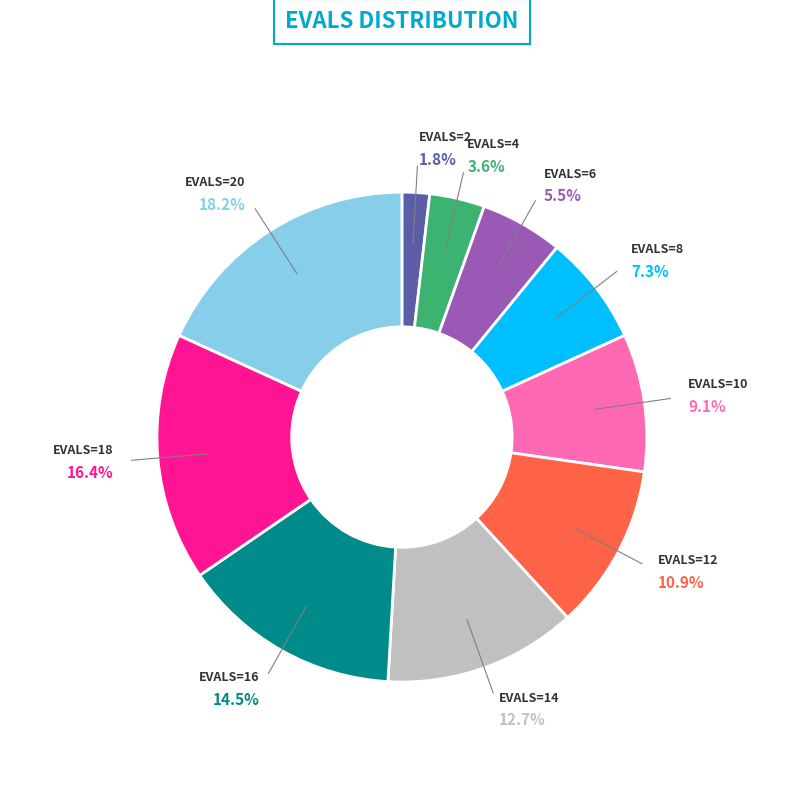

Is there a majority slice in this chart?

No